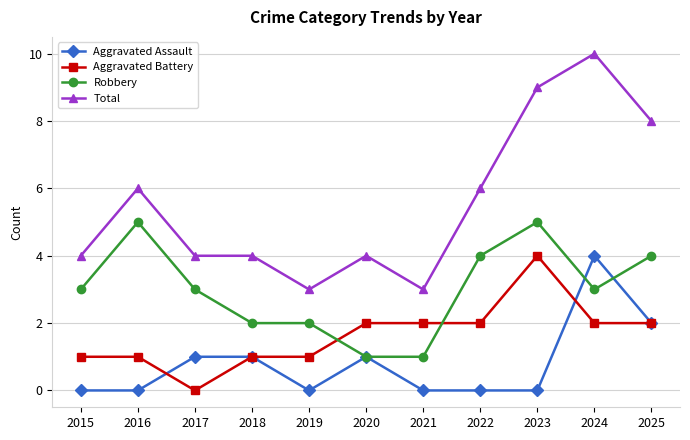

True or false: Robbery and Total intersect in this chart.

False